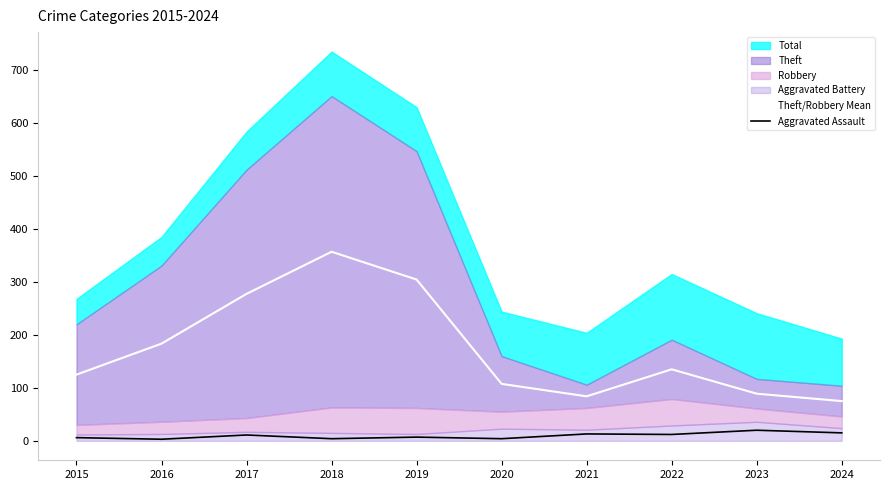

What is the average value of the Theft/Robbery Mean series?

173.8